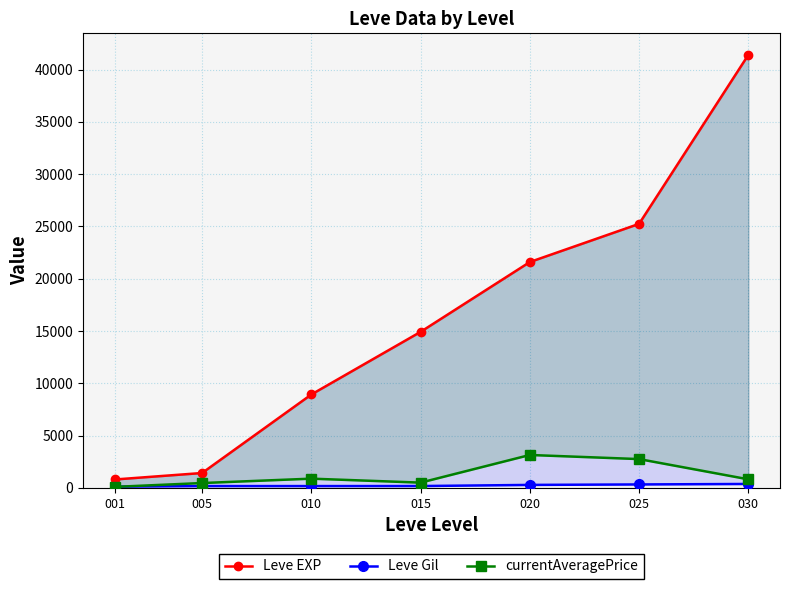

Count the number of data series in this chart.

3